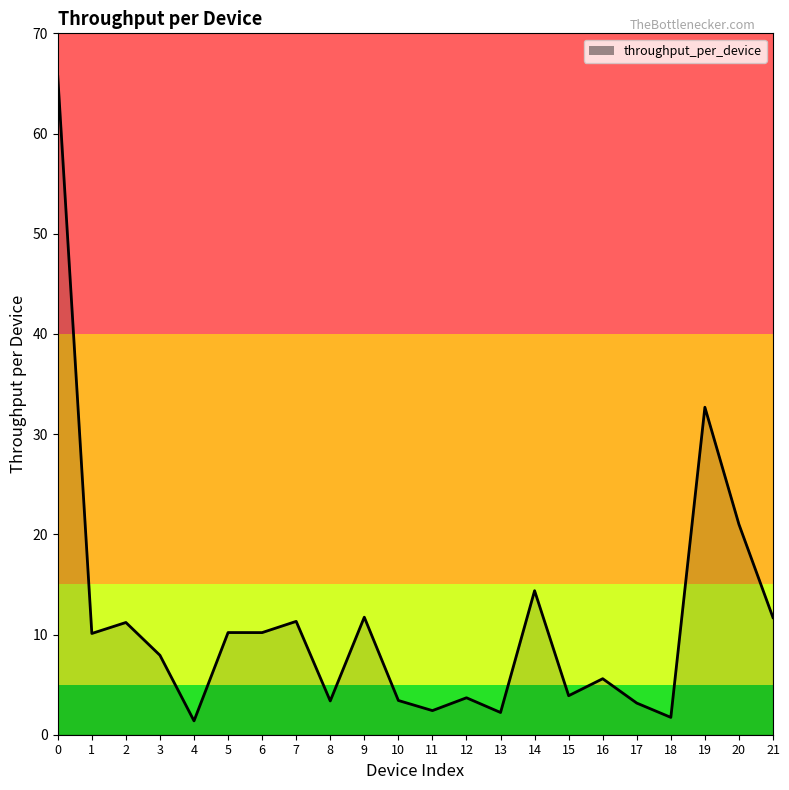

What is the average value?

11.3